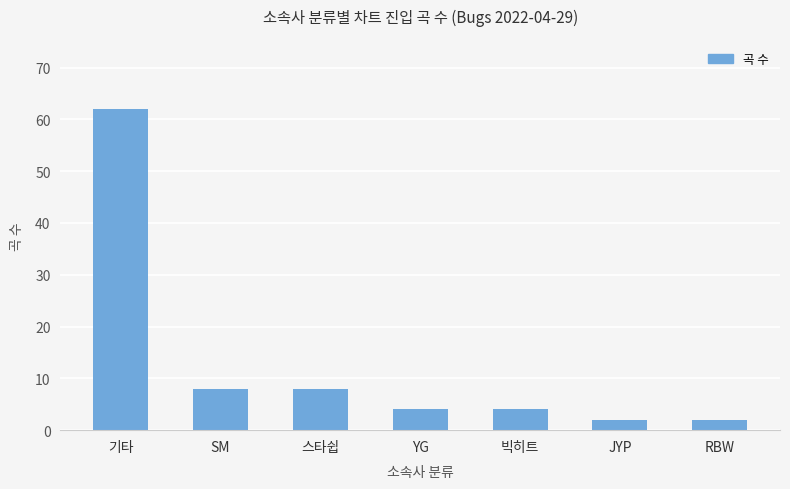

Which category has the highest value across all series?

기타